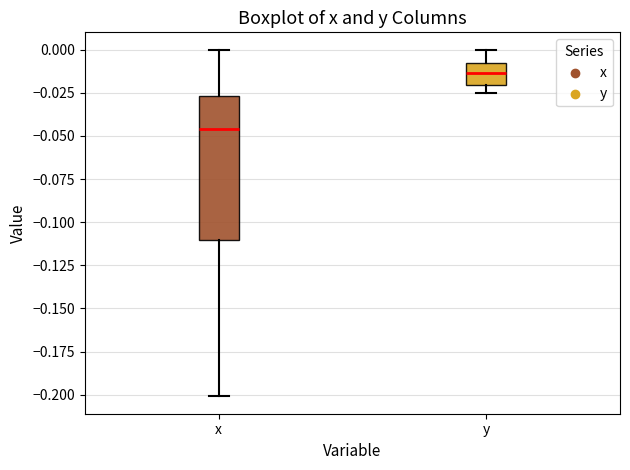

Where is the upper edge of the box for x on the y-axis? The values are not printed on the chart, so give them approximately, as read against the axis.

-0.025